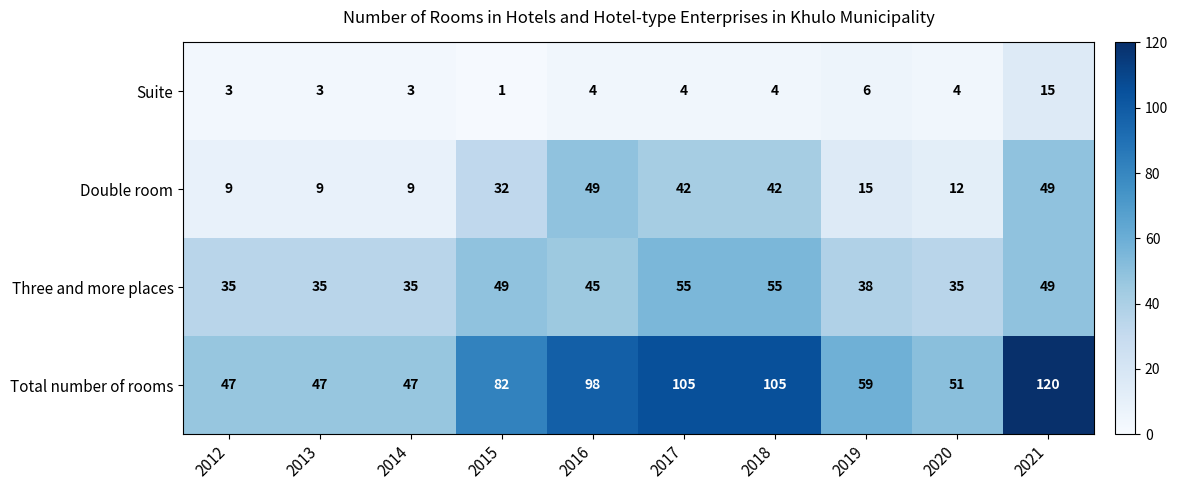

What is the sum of the Three and more places values at 2018 and 2013?

90